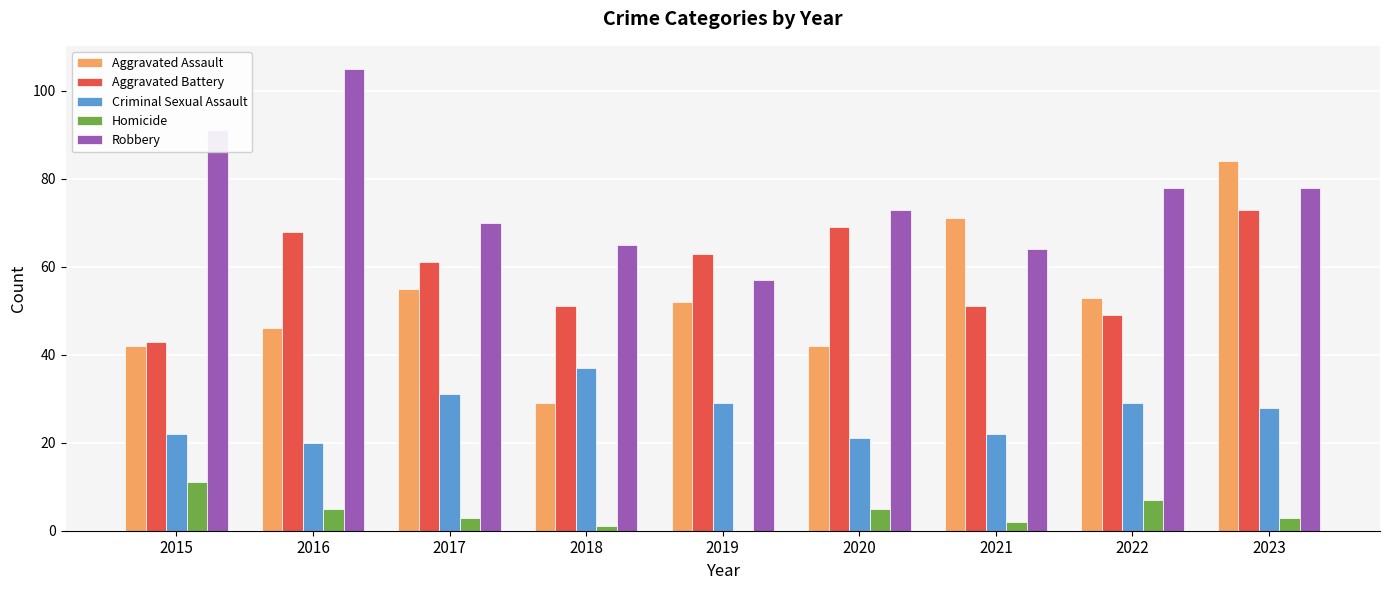

Count the number of data series in this chart.

5